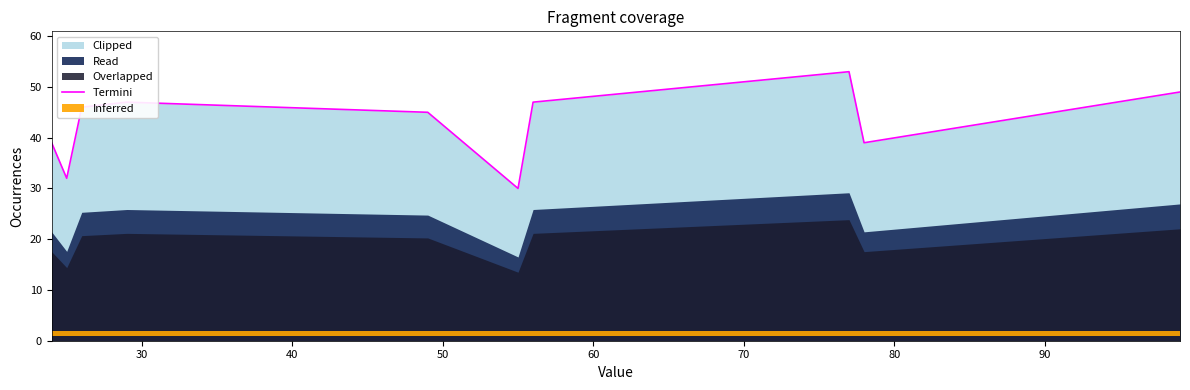

What is the minimum value for Termini?

30